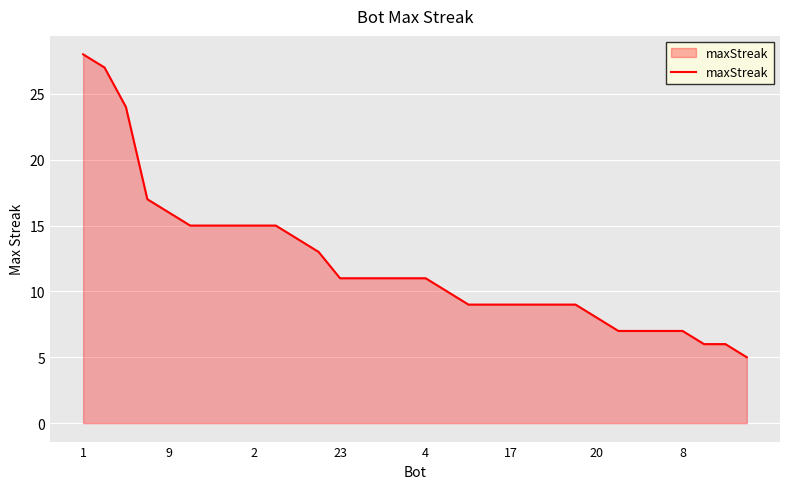

What is the greatest value displayed?

28